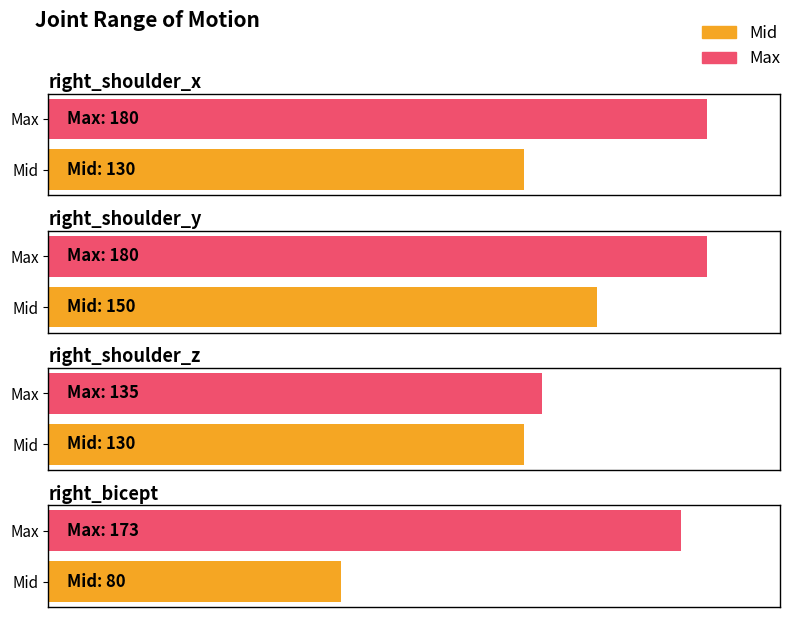

List the labels in order of Max value, largest first.

right_shoulder_x, right_shoulder_y, right_bicept, right_shoulder_z